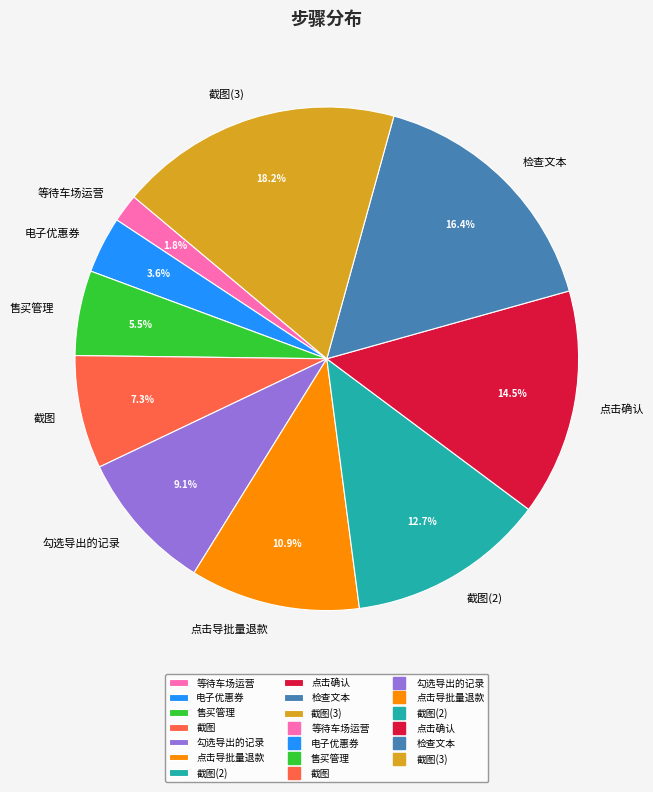

The 售买管理 slice represents 1% of the pie. True or false?

False